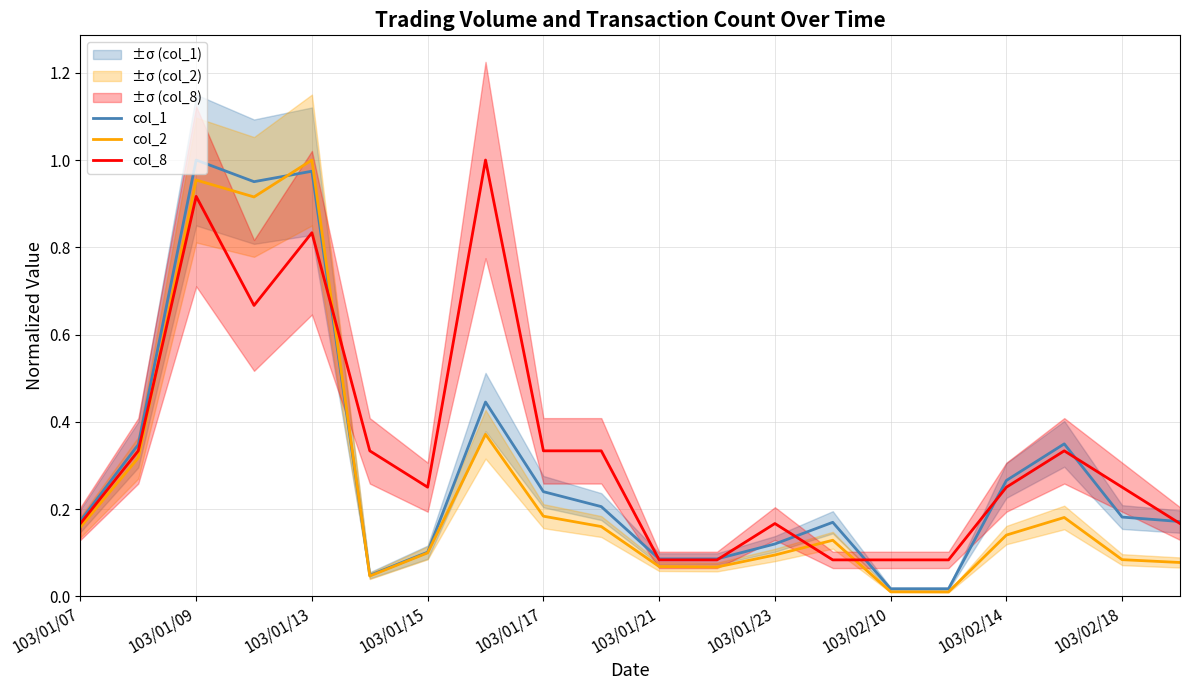

What are all the series names shown in the legend?

col_1, col_2, col_8